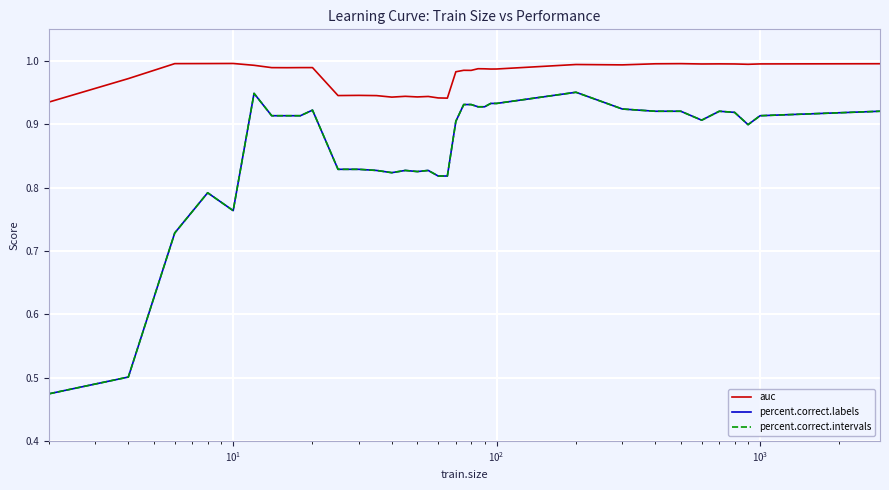

Is this an area chart (filled region under the line)?

No